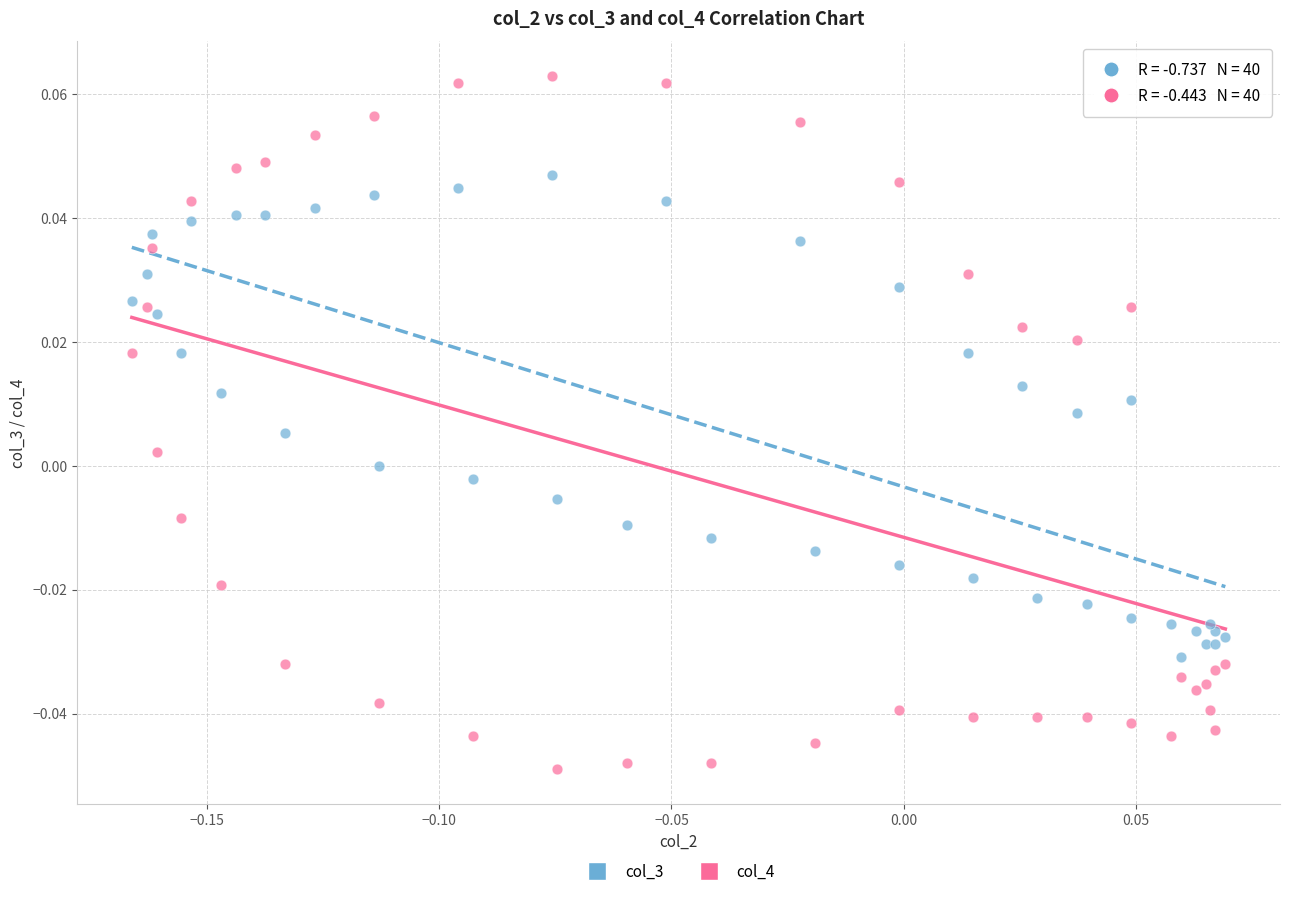

Which series reaches the minimum Y coordinate?

col_4